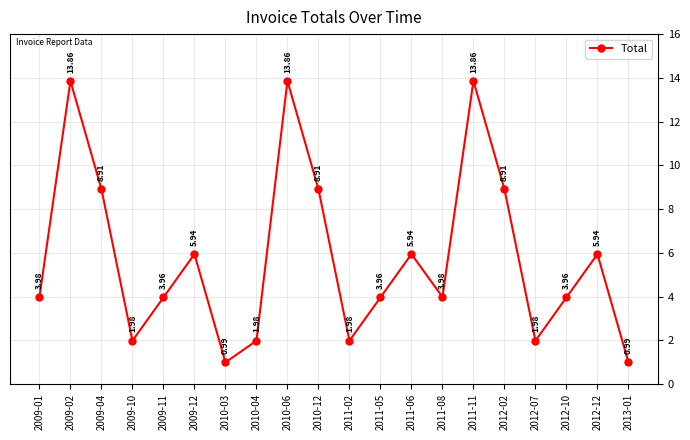

What is the difference between the second highest and second lowest values?

12.9